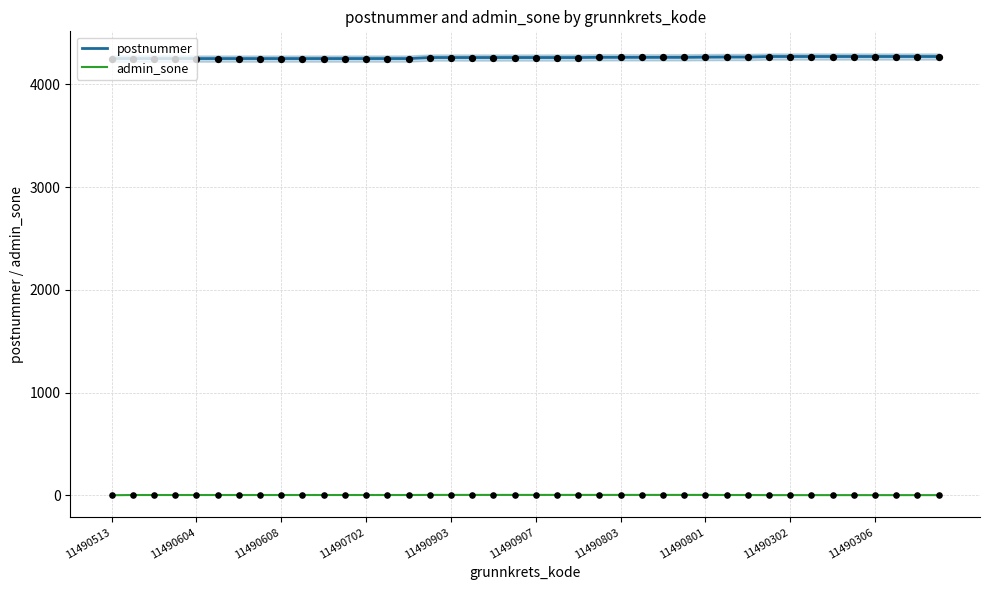

At which category is the sum across all series the highest?

31